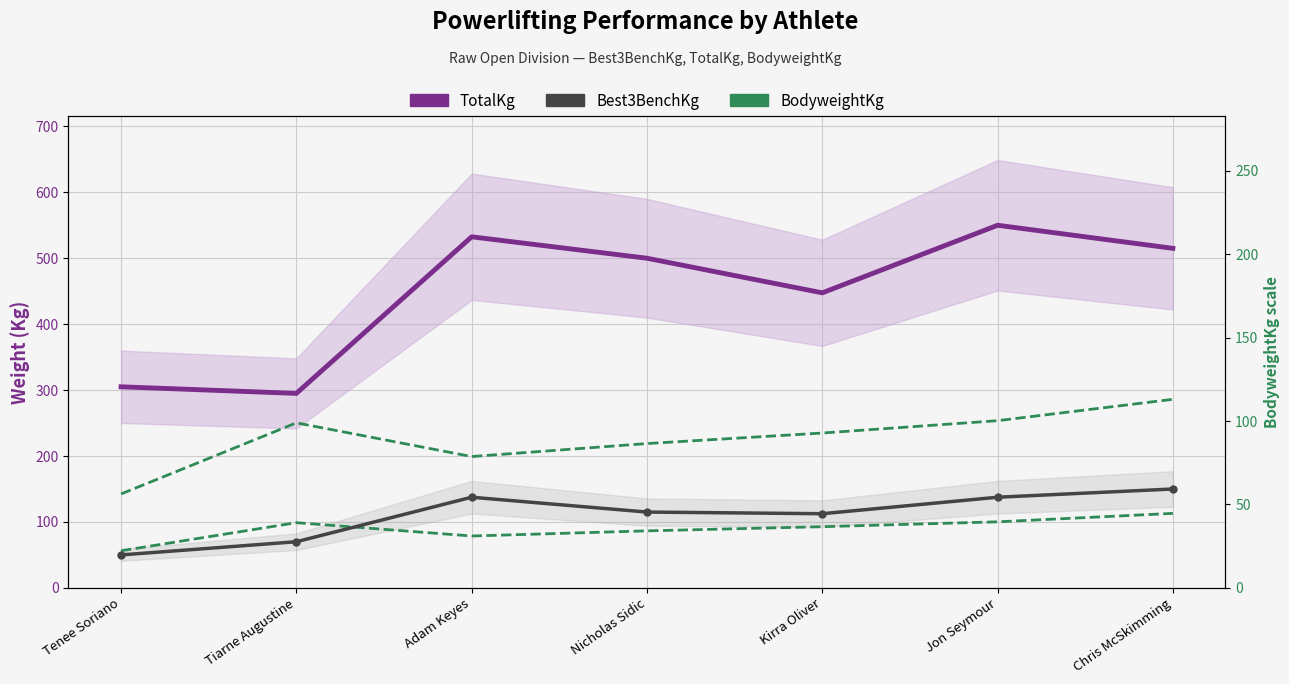

Which category has the lowest value across all series?

Tenee Soriano